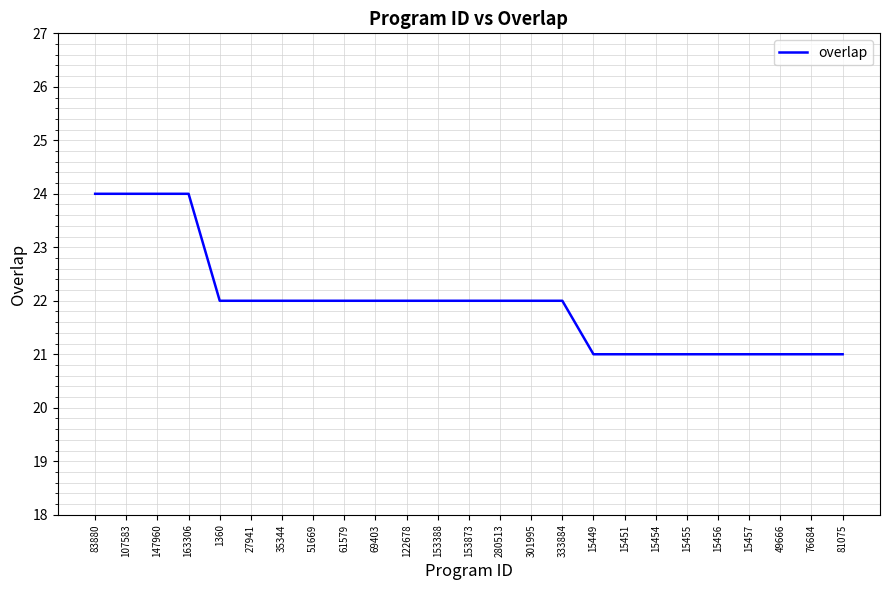

What position from the left is 122678?

11